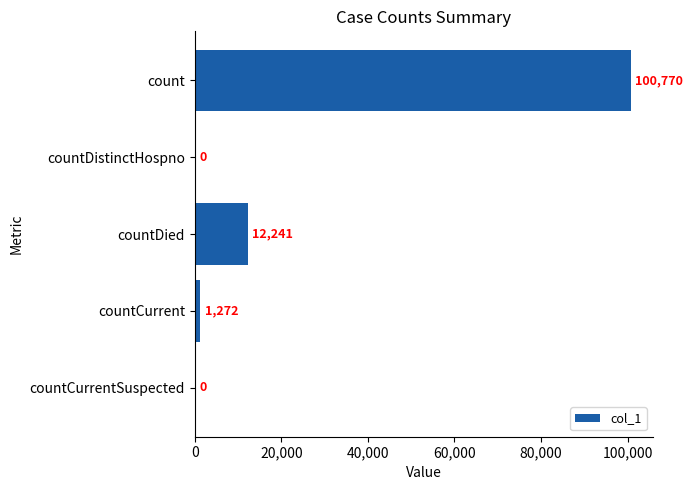

Is it true that the value at countCurrentSuspected is 0?

True